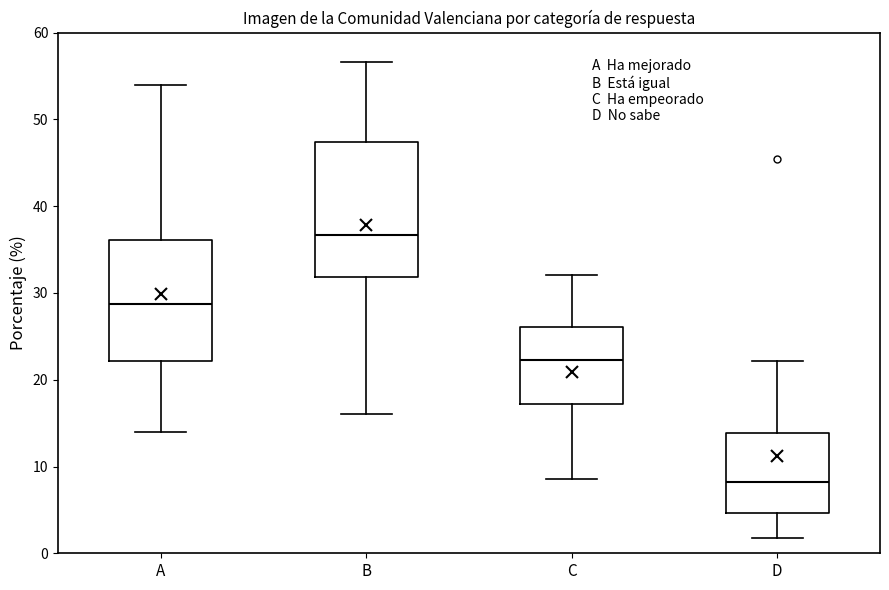

Which box is the tallest, from its lower edge to its upper edge?

B